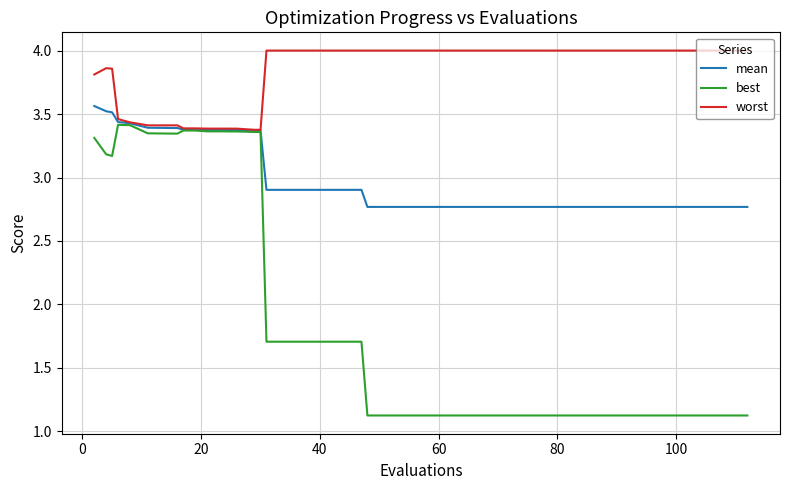

Rank the series by their maximum value, from highest to lowest.

worst, mean, best